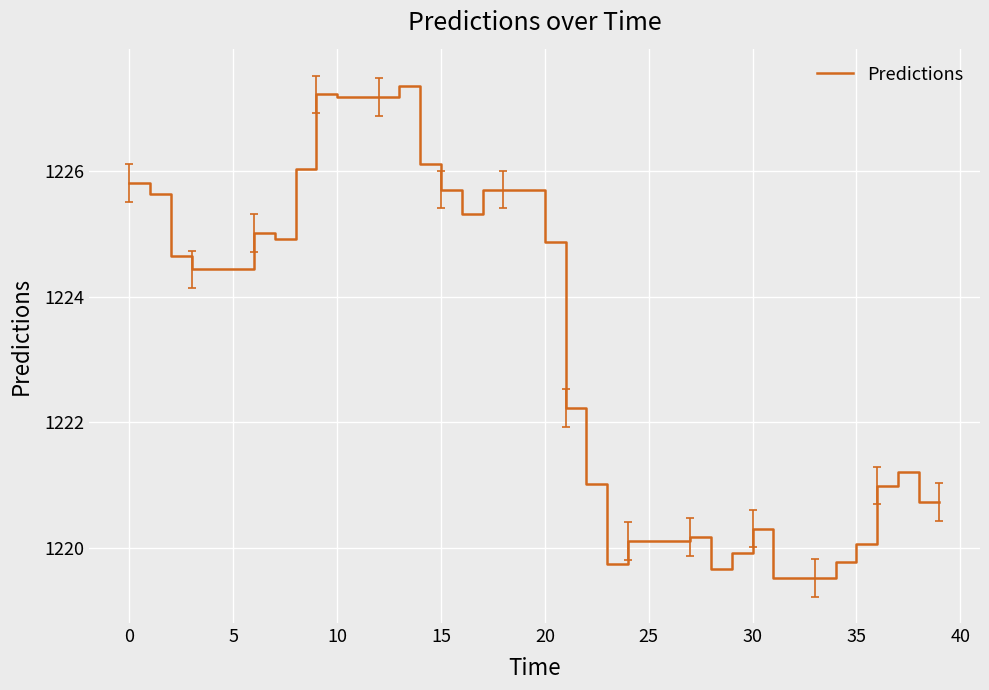

What is the maximum value shown in the chart?

1227.4